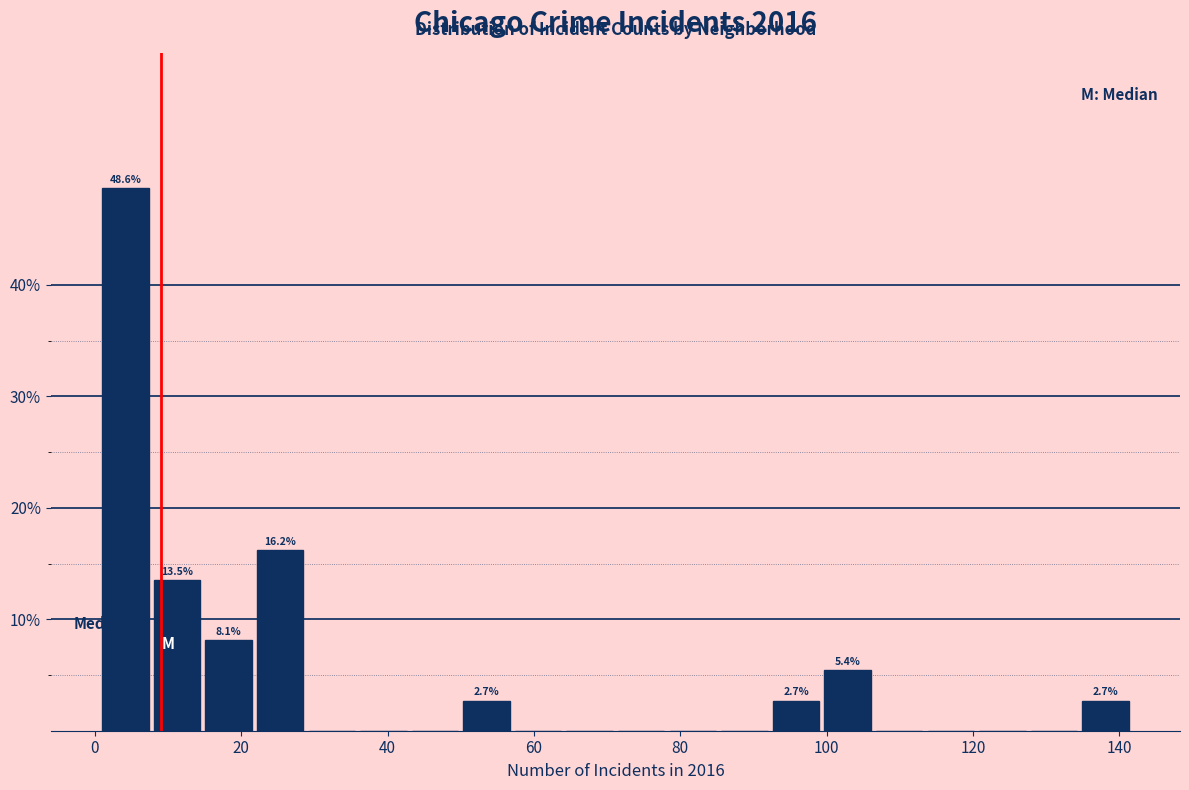

Around what value on the x-axis is the tallest bar? Give the approximate position of its centre, as read against the axis.

4